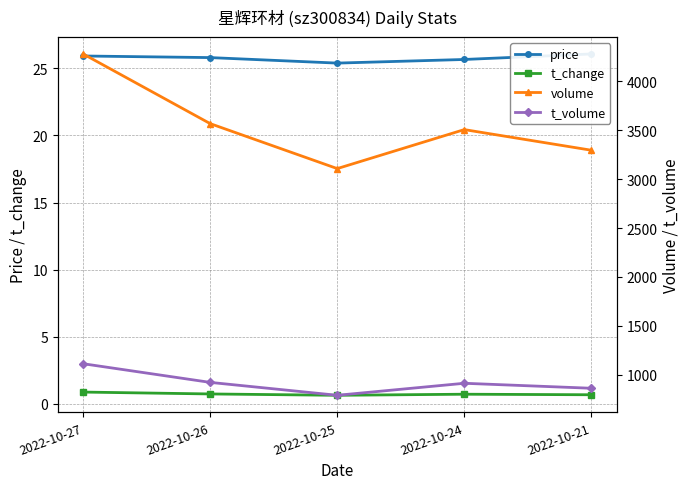

How many data points in t_volume are less than 911?

2